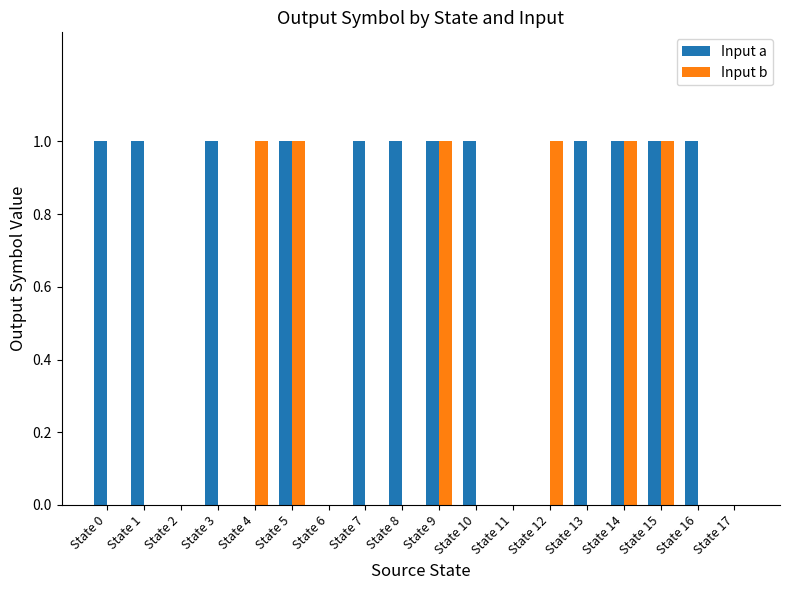

The value of Input a at State 3 is 1. True or false?

True